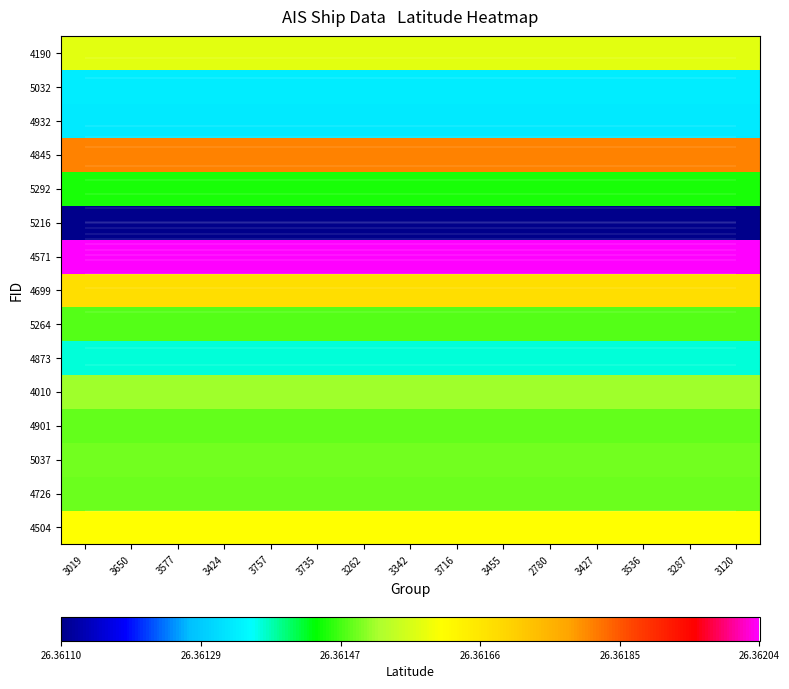

Which series has the widest spread of values?

4190